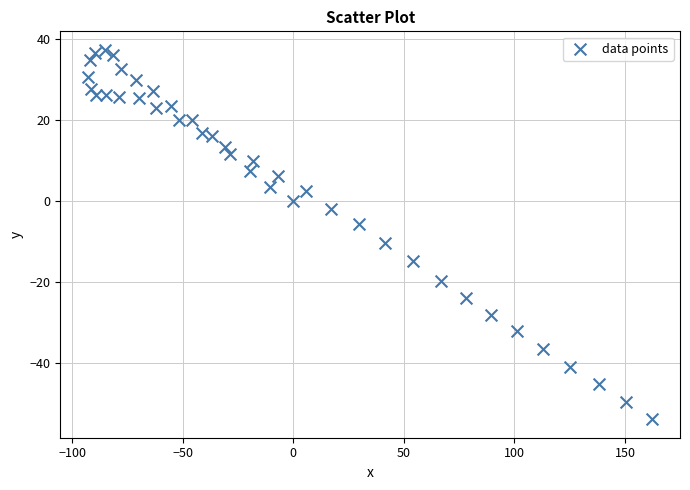

What is the range of X values (max minus min)?

254.7